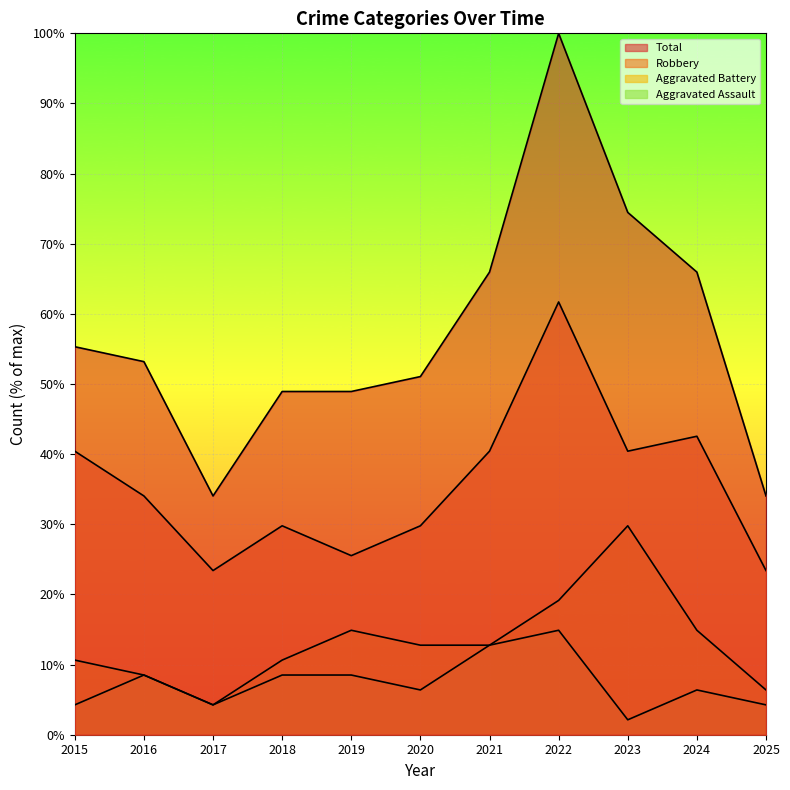

How many lines are shown in the chart?

4